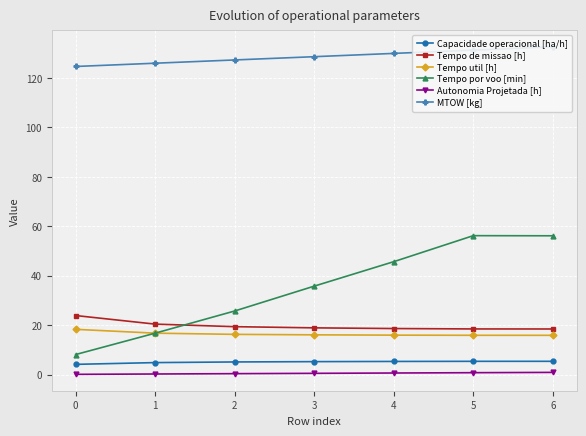

At how many categories does at least one series exceed 102?

7